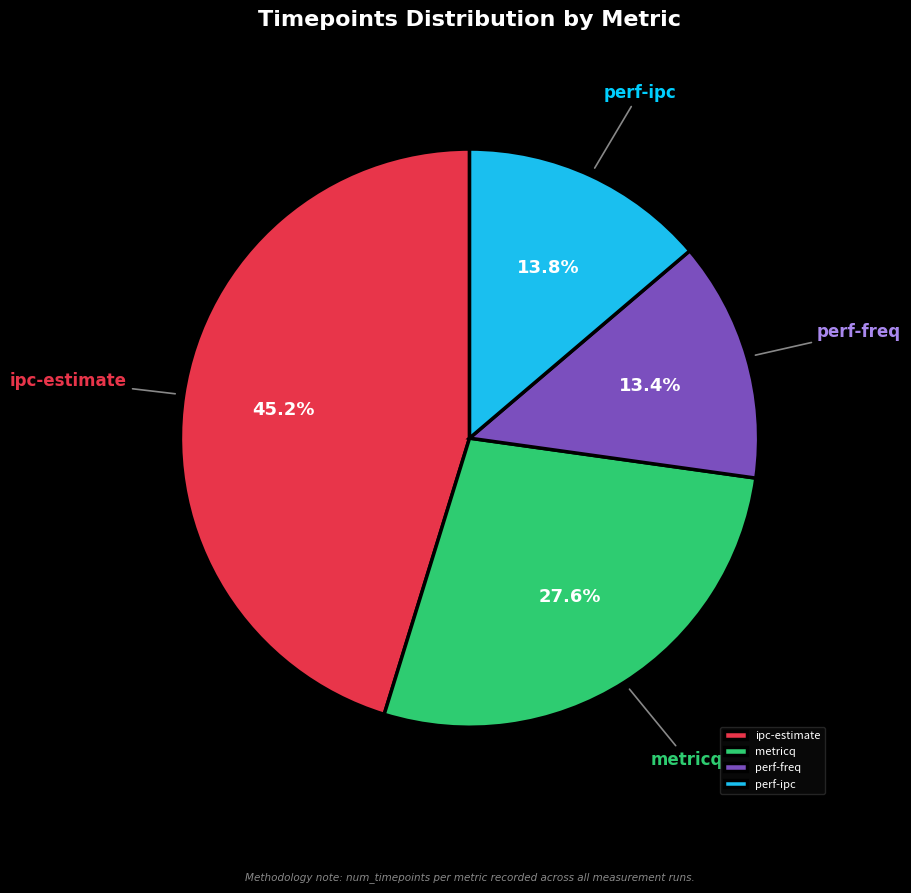

What is the ratio of the value at ipc-estimate to the value at metricq?

1.6